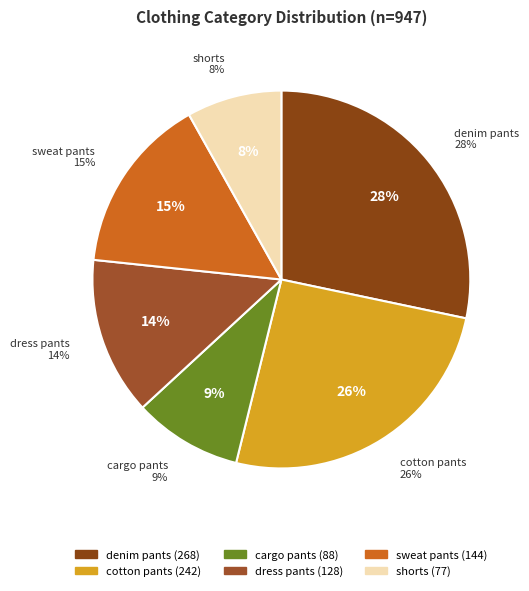

To the nearest percent, what percentage of the pie is sweat pants?

15%